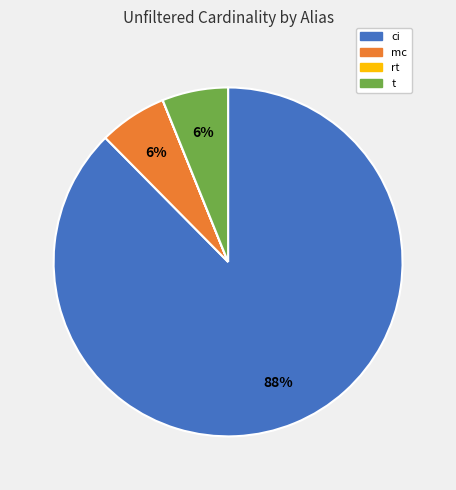

To the nearest percent, what is the average slice percentage?

25%